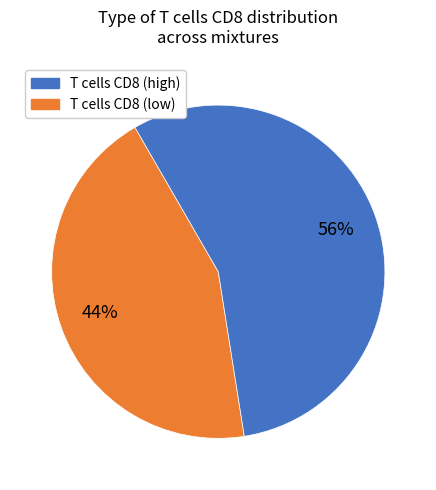

Is there a majority slice in this chart?

Yes